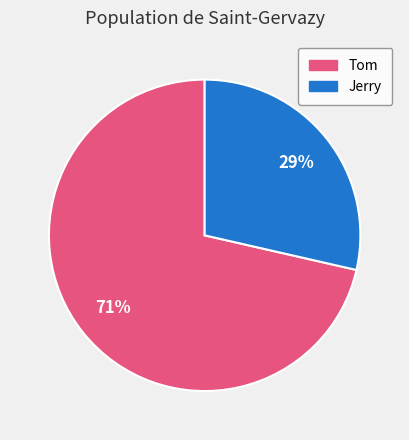

How many segments does this pie chart have?

2